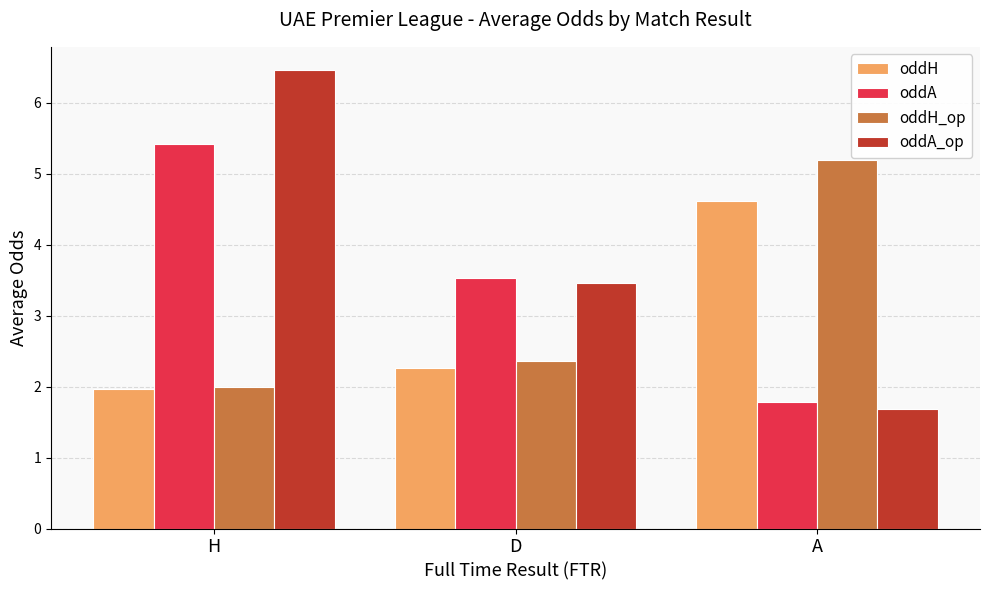

How many bars are there in each group?

4